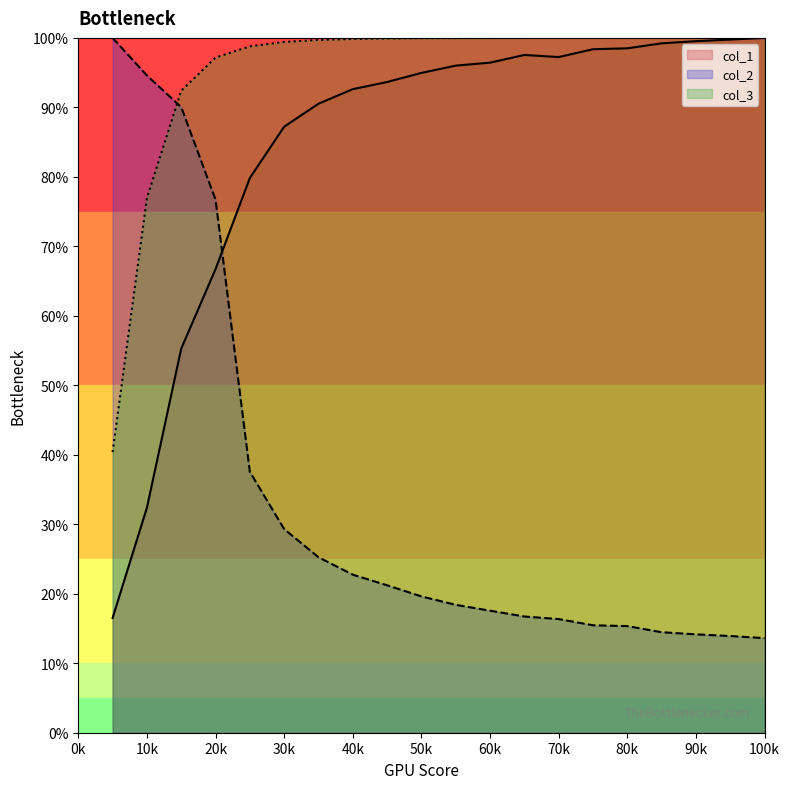

At which category is the sum across all series the highest?

20k